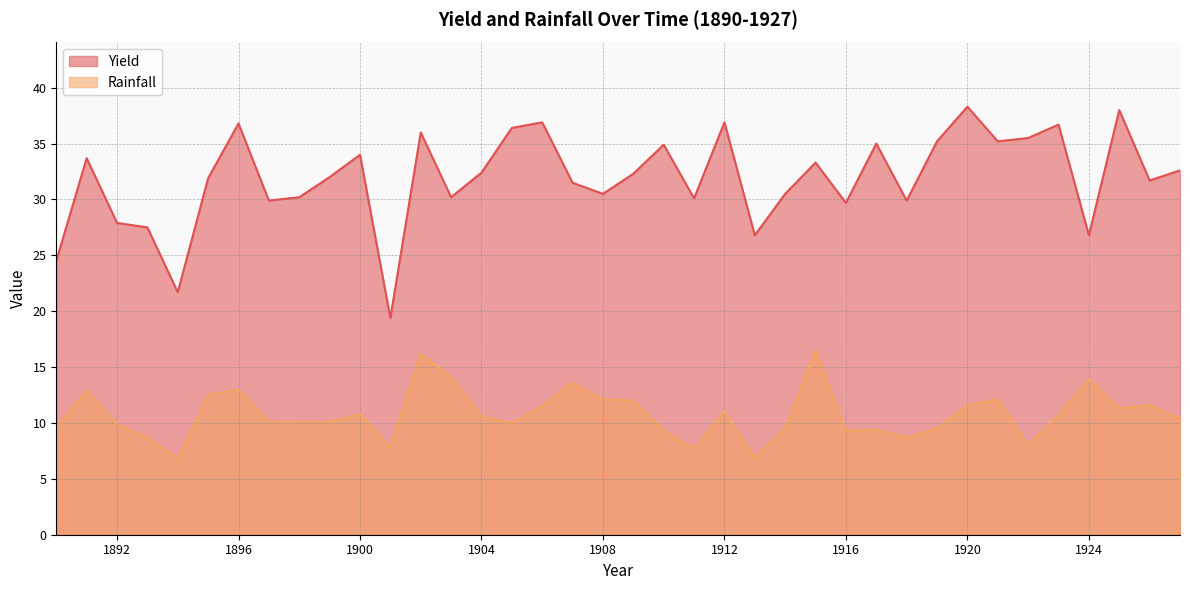

How many data points does each series have?

38